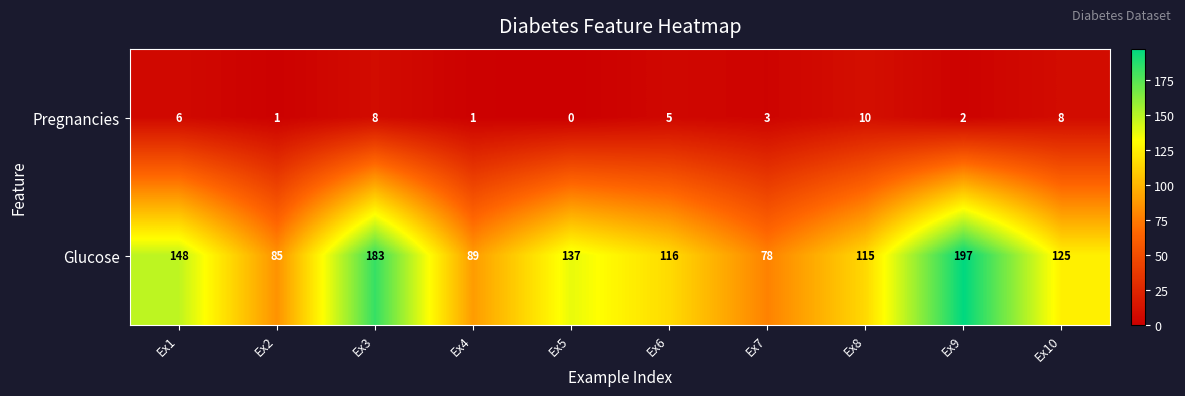

What is the sum of all Pregnancies values?

44